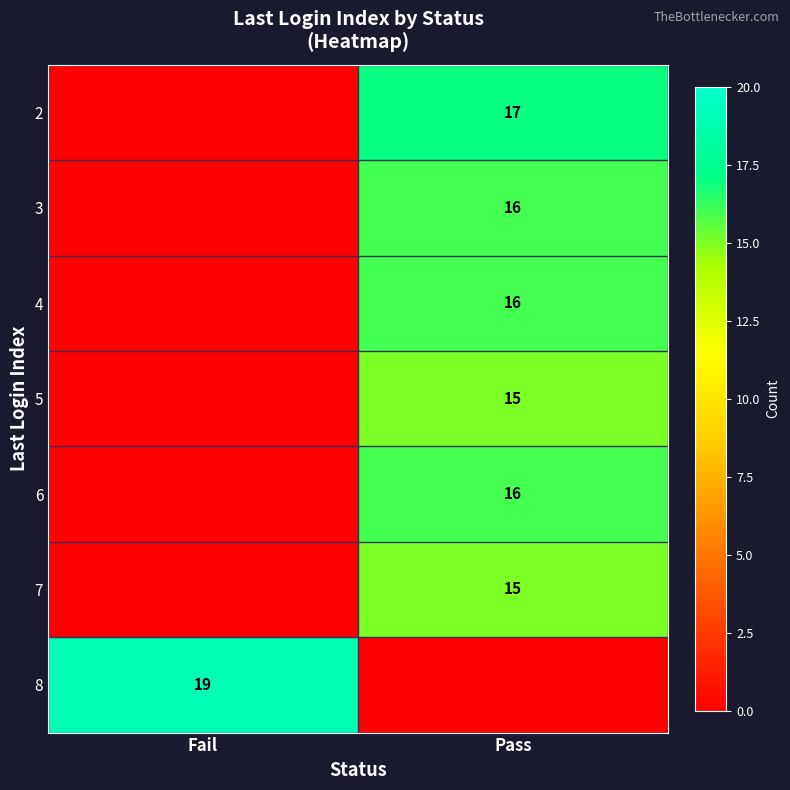

What is the maximum value shown in the chart?

19